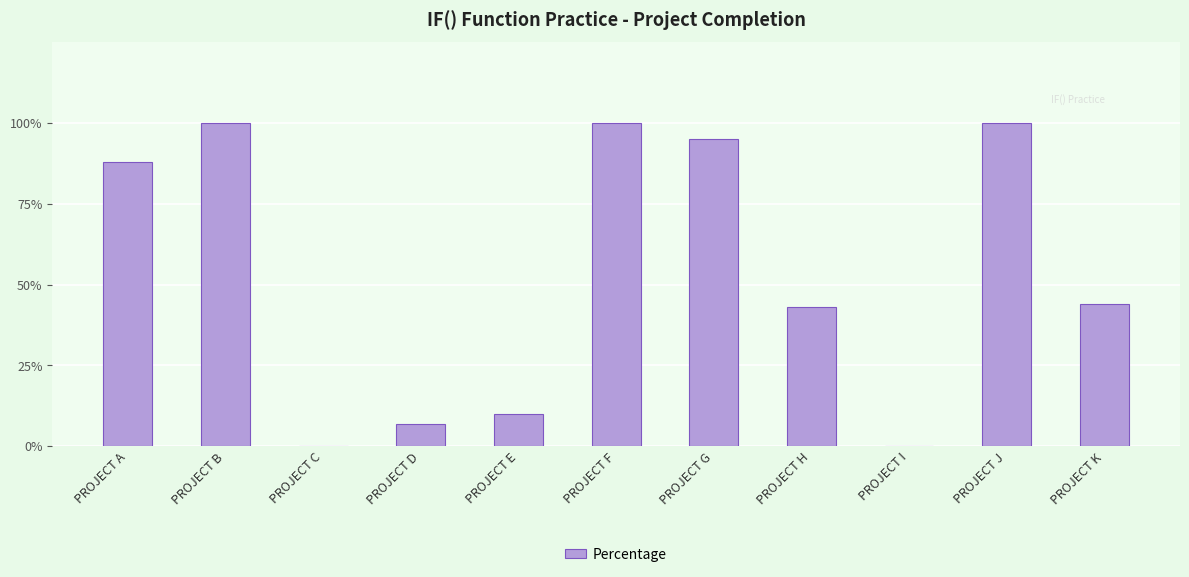

List the labels in order of value, largest first.

PROJECT B, PROJECT F, PROJECT J, PROJECT G, PROJECT A, PROJECT K, PROJECT H, PROJECT E, PROJECT D, PROJECT C, PROJECT I